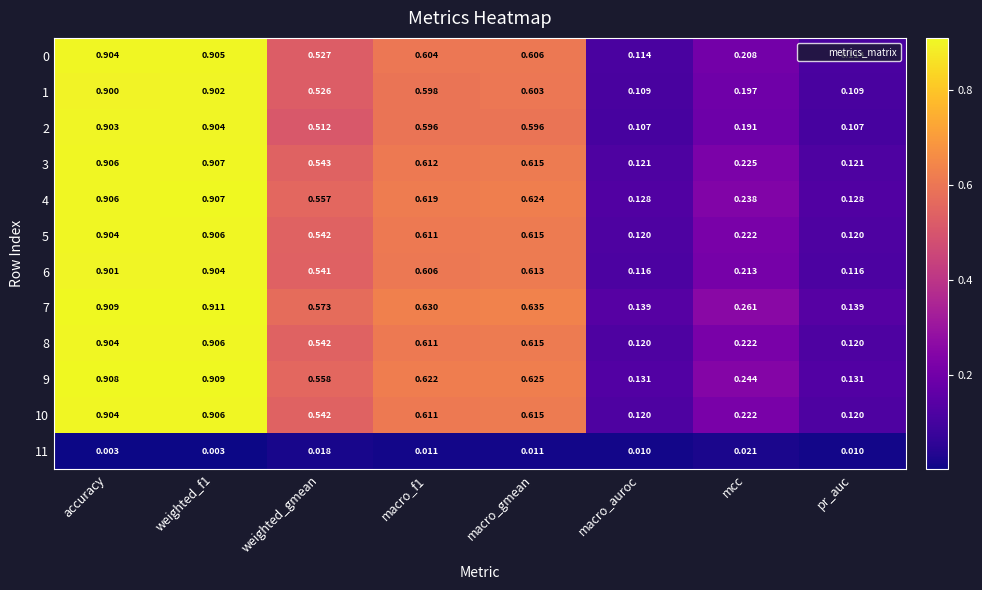

Is the value of 1 at macro_f1 greater than the value of 2 at mcc?

Yes